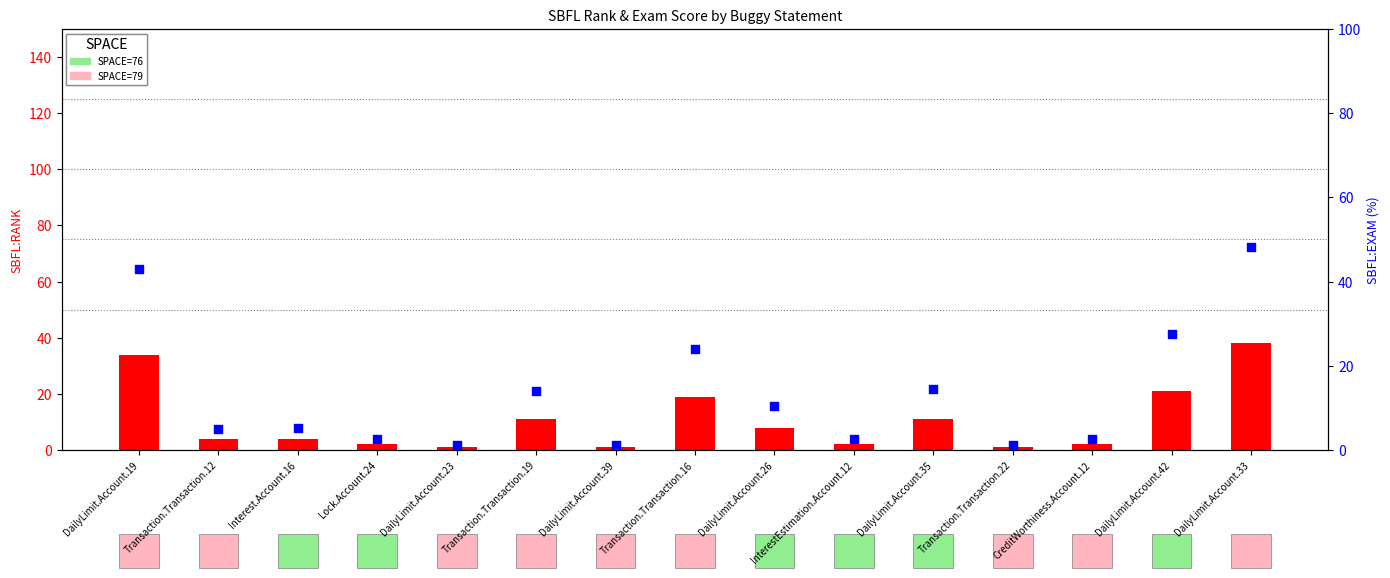

At which category is the sum across all series the highest?

DailyLimit.Account.33